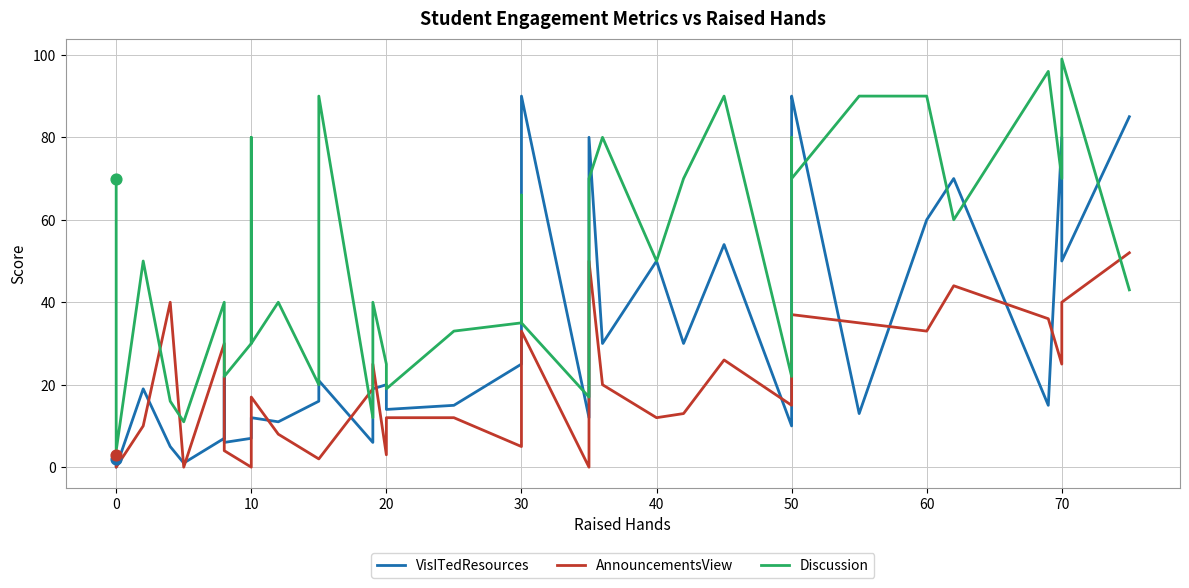

Is the value of Discussion at 25 greater than the value of AnnouncementsView at 26?

Yes